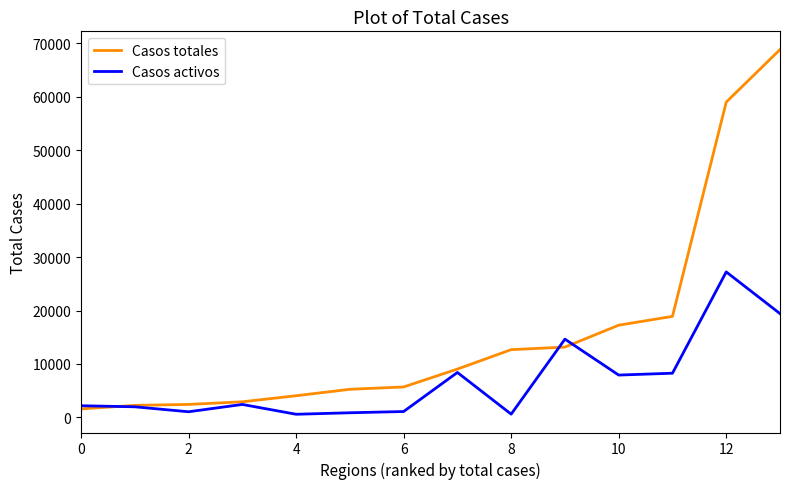

Which series has the widest spread of values?

Casos totales